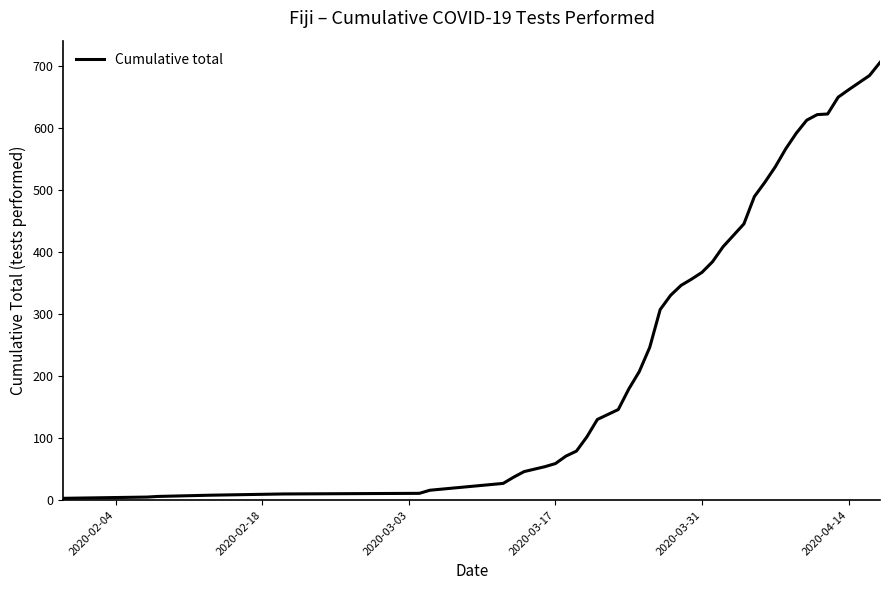

How many categories are shown in the chart?

40